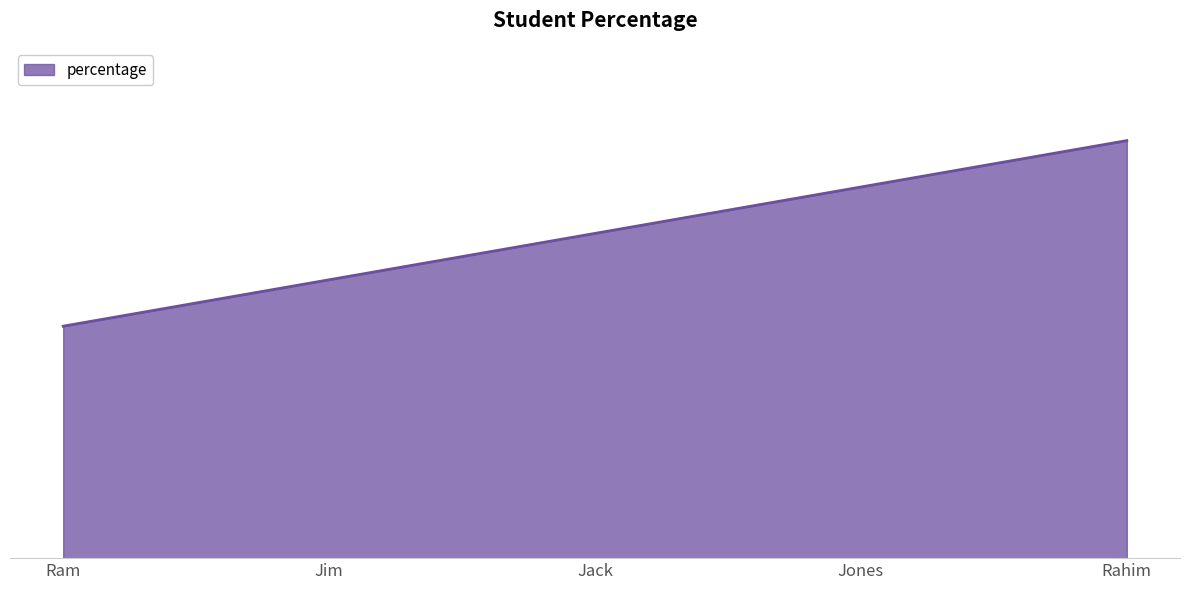

Does the chart display data point markers on the line(s)?

No